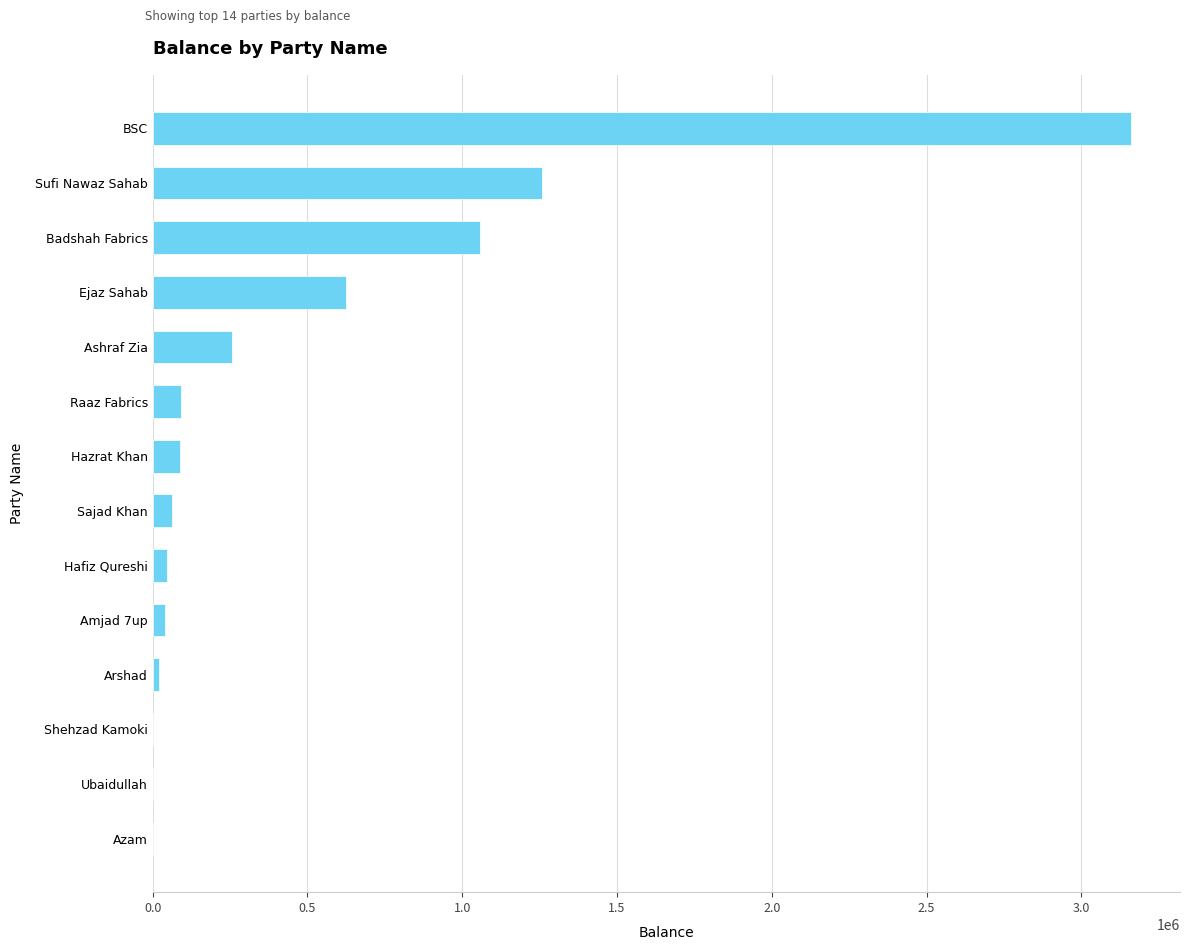

Which label corresponds to the largest value in the chart?

BSC